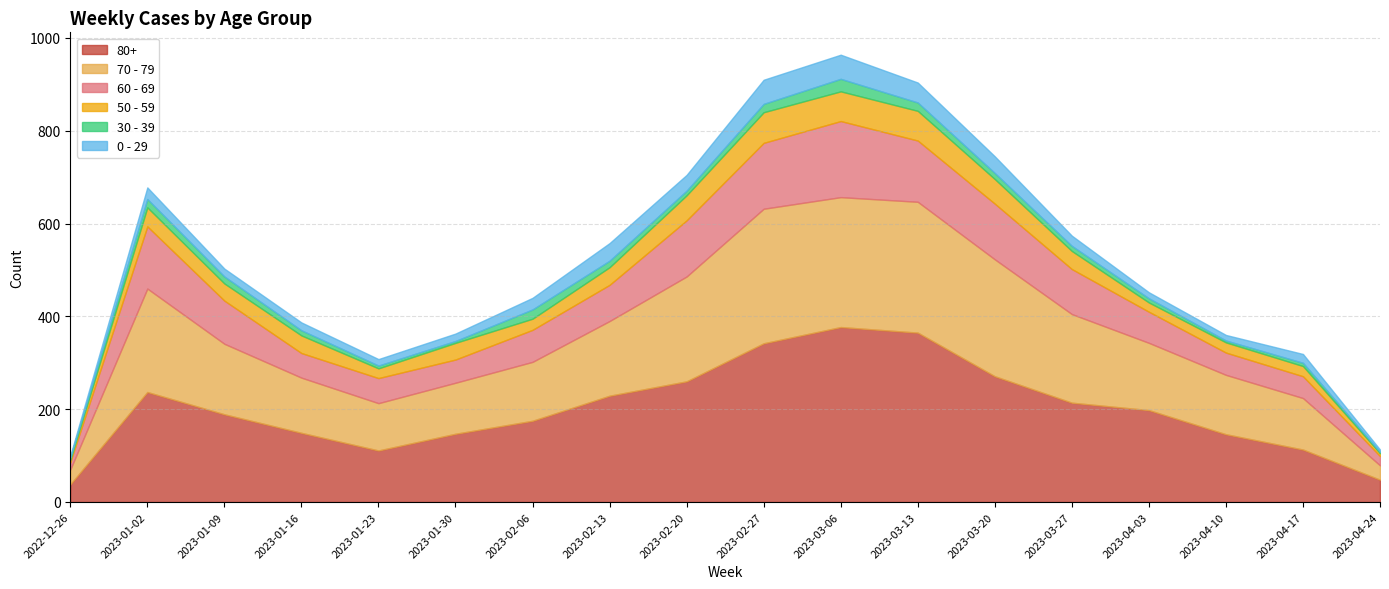

True or false: 0 - 29 and 60 - 69 cross at least once.

False